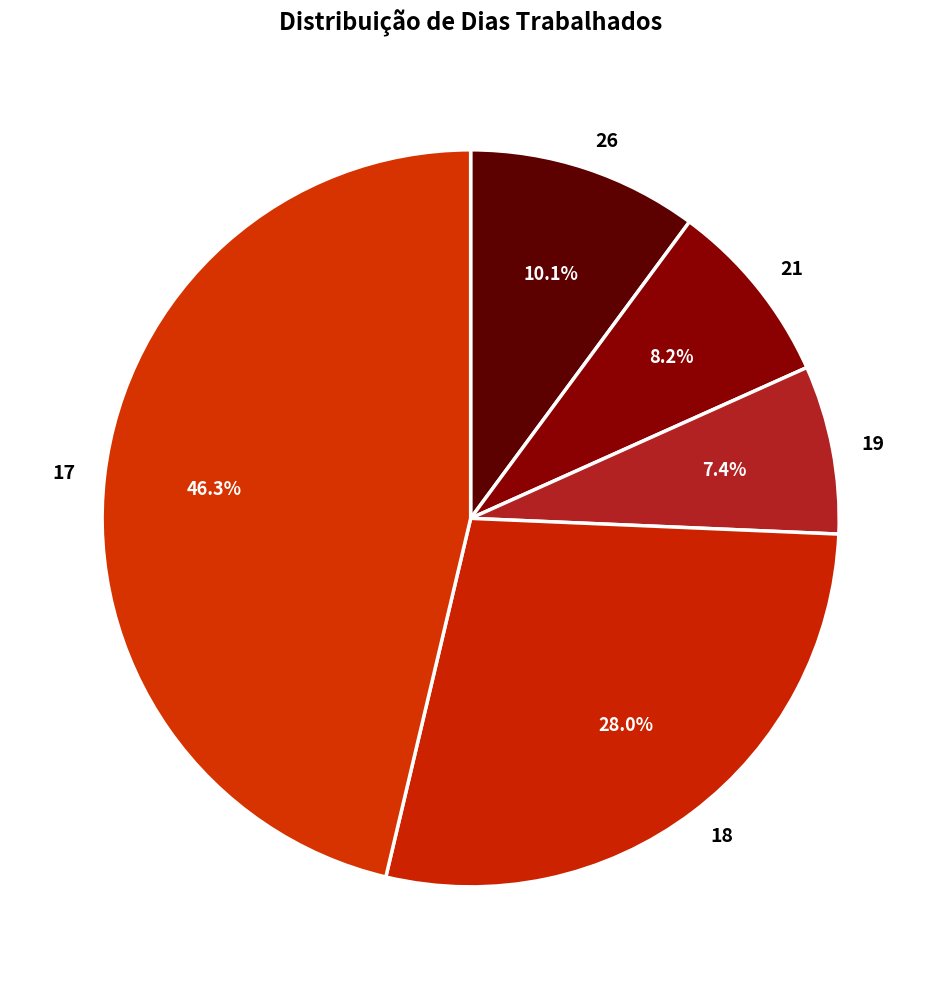

How many slices are in this pie chart?

5